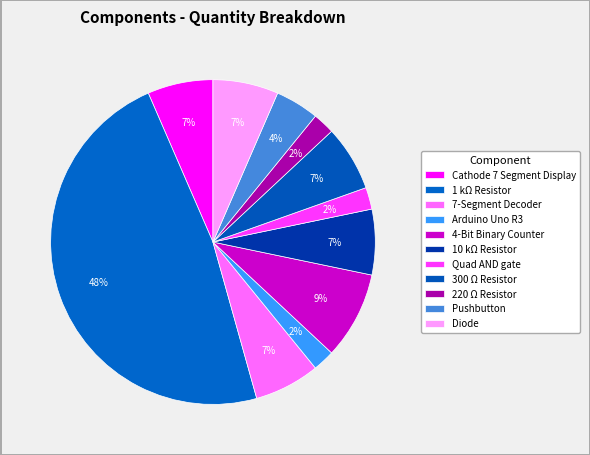

What percentage is the 220 Ω Resistor slice, to the nearest percent?

2%